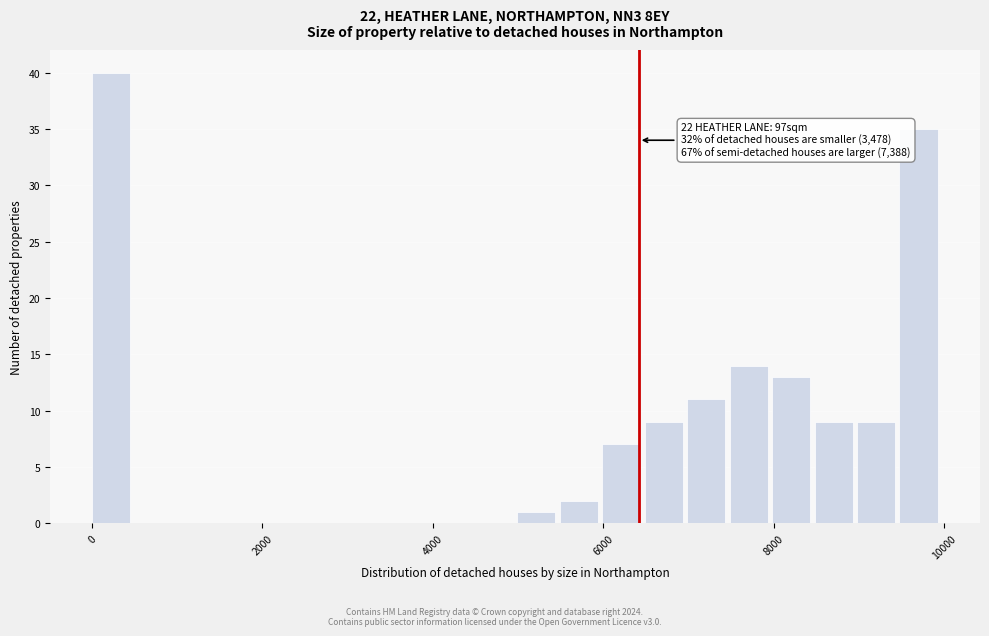

Read against the x-axis, roughly where is the centre of the tallest bar?

200